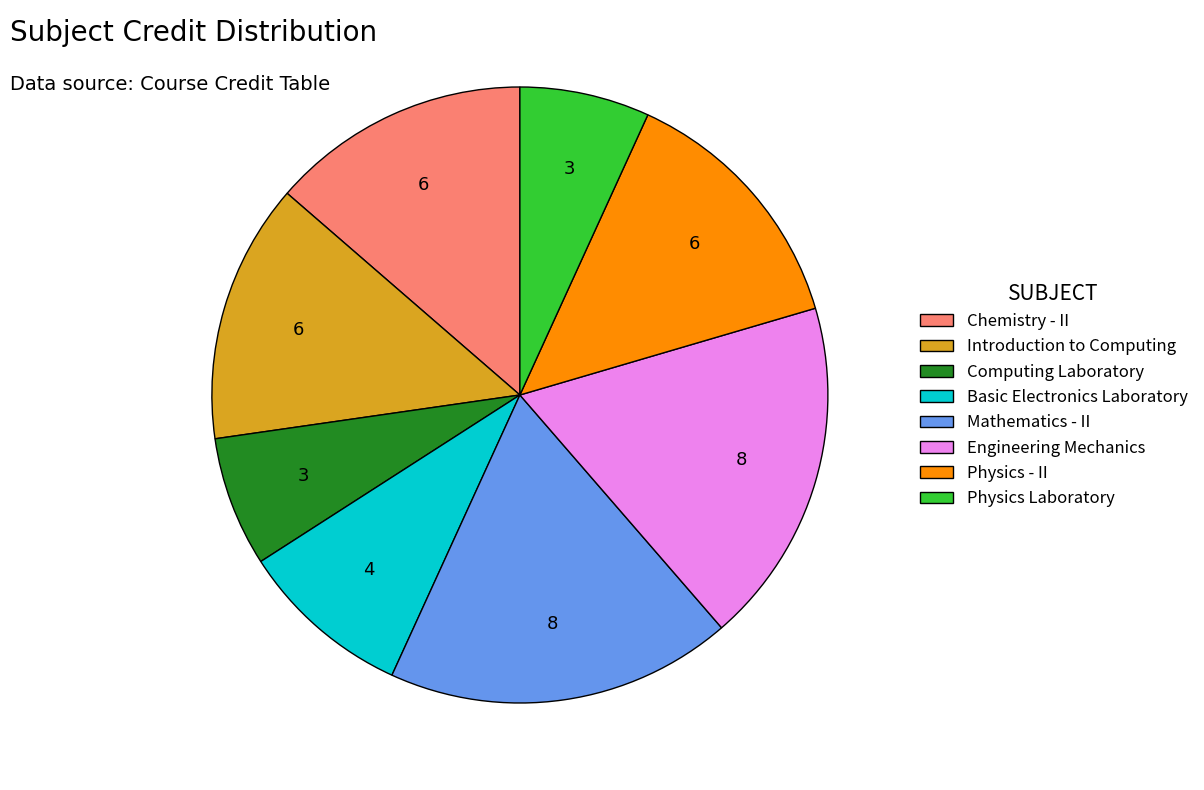

Do Mathematics - II and Physics - II together represent more than half of the pie?

No